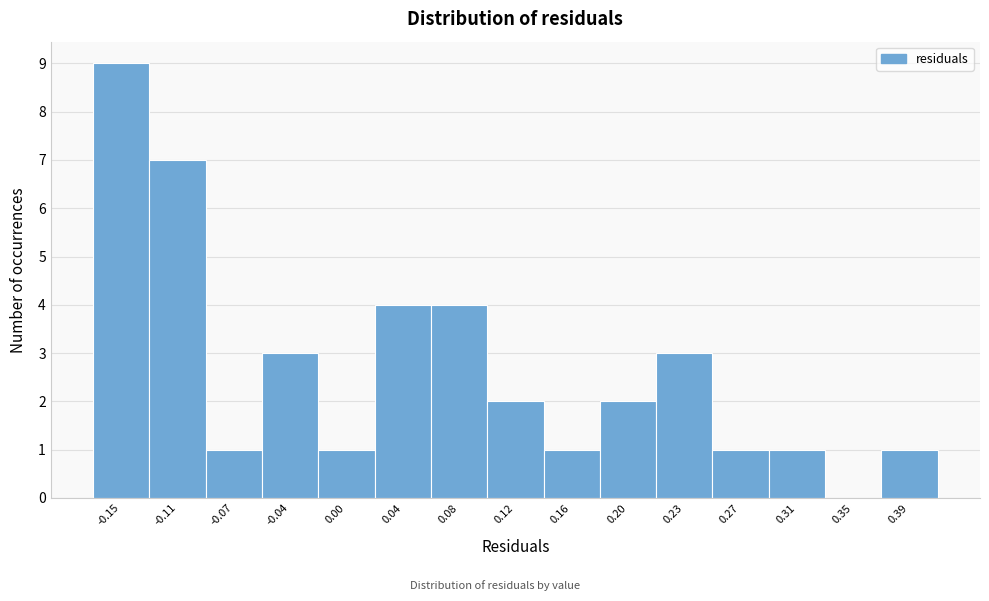

Reading left to right, list every bar in this chart as the range it spans on the x-axis followed by its height. Neither the bar edges nor the heights are printed on the chart, so give them approximately, as read against the axes.

-0.170 to -0.130: 9
-0.130 to -0.095: 7
-0.095 to -0.055: 1
-0.055 to -0.015: 3
-0.015 to 0.020: 1
0.020 to 0.060: 4
0.060 to 0.100: 4
0.100 to 0.140: 2
0.140 to 0.175: 1
0.175 to 0.215: 2
0.215 to 0.255: 3
0.255 to 0.290: 1
0.290 to 0.330: 1
0.330 to 0.370: 0
0.370 to 0.410: 1